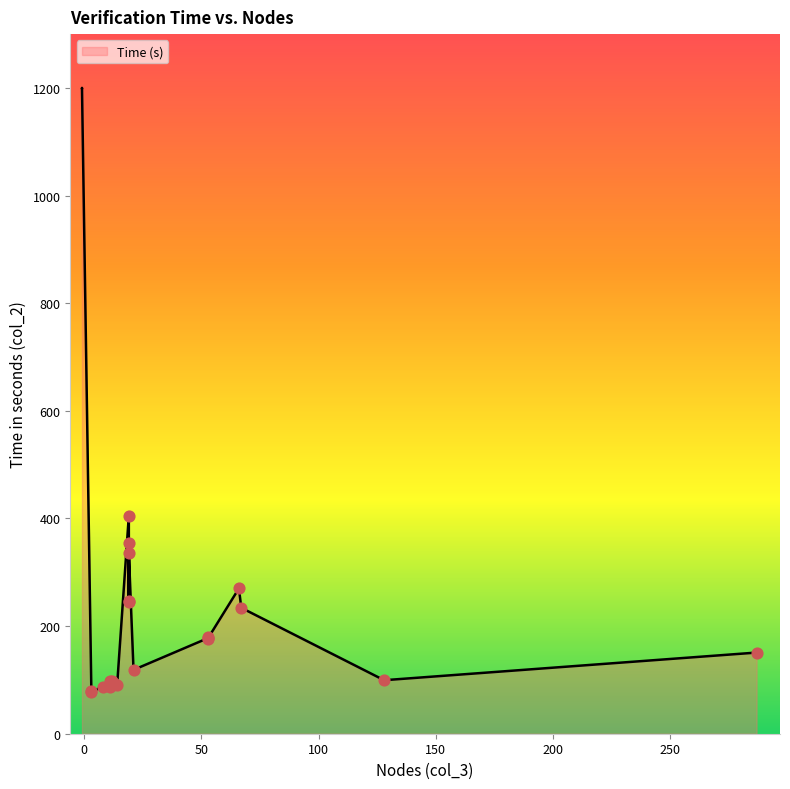

What is the ratio of the value at 53 to the value at 66?

0.7